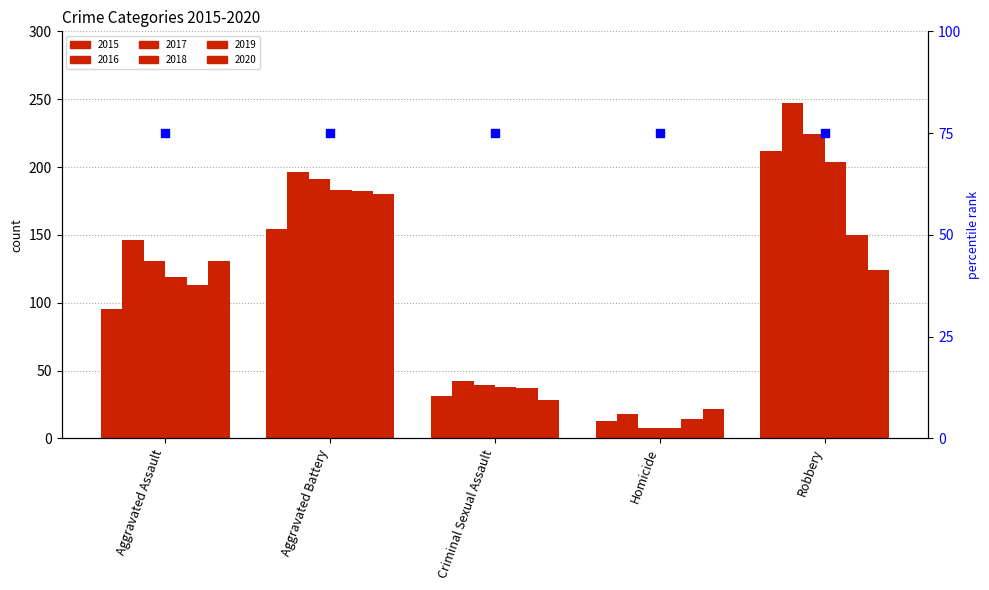

At which category is the sum across all series the highest?

Robbery